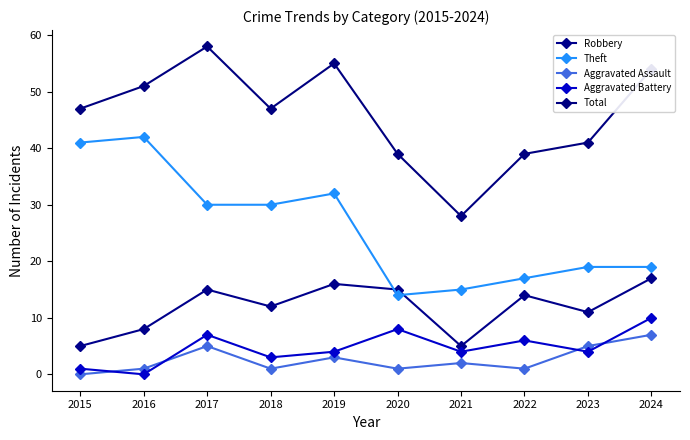

True or false: Aggravated Assault and Robbery intersect in this chart.

False